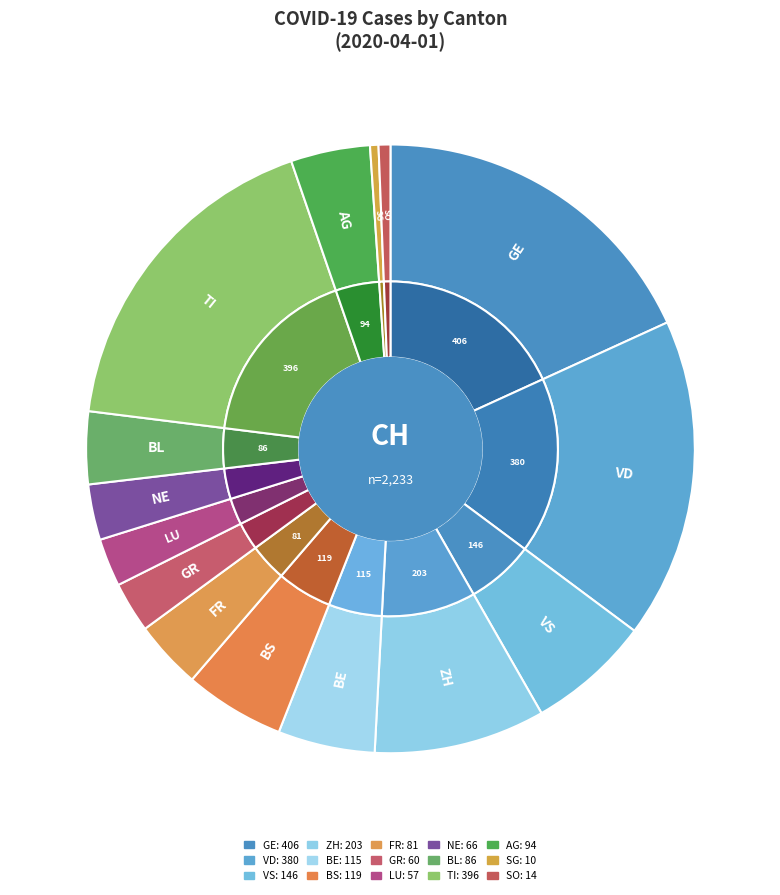

To the nearest percent, what portion does BS represent?

5%